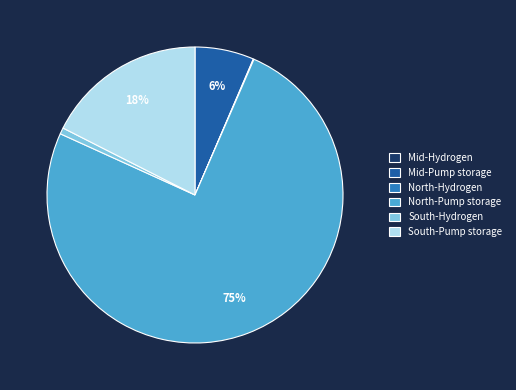

To the nearest percent, what is the difference between the largest and smallest slice percentages?

75%